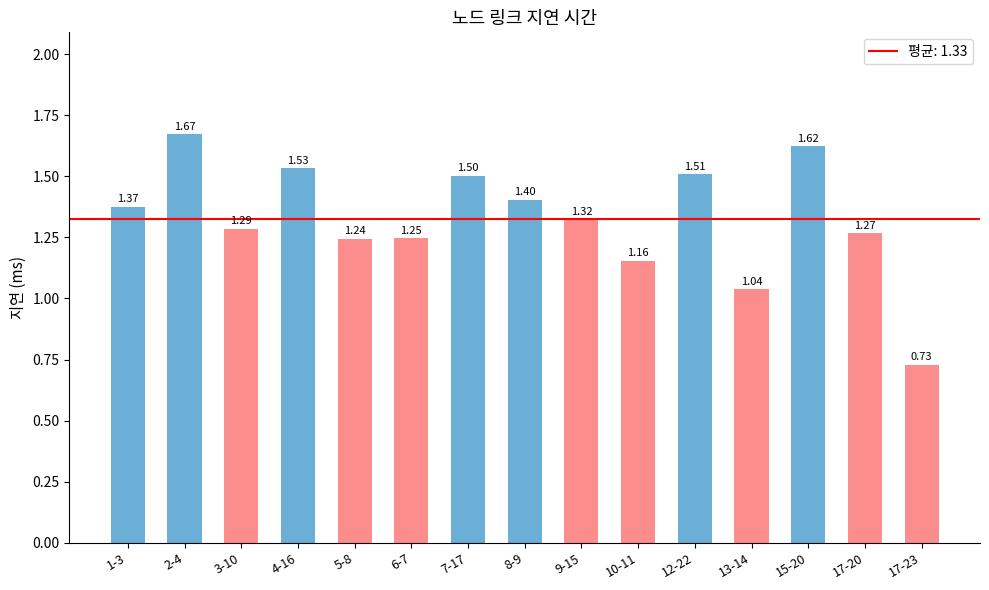

The chart shows a value of 1.4 at 8-9. True or false?

True